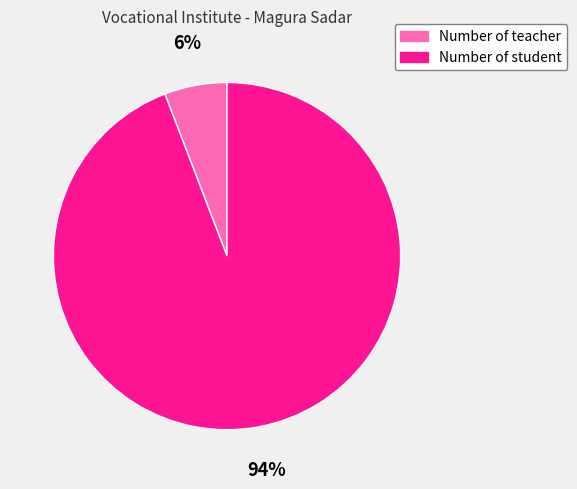

To the nearest percent, what portion does Number of teacher represent?

6%